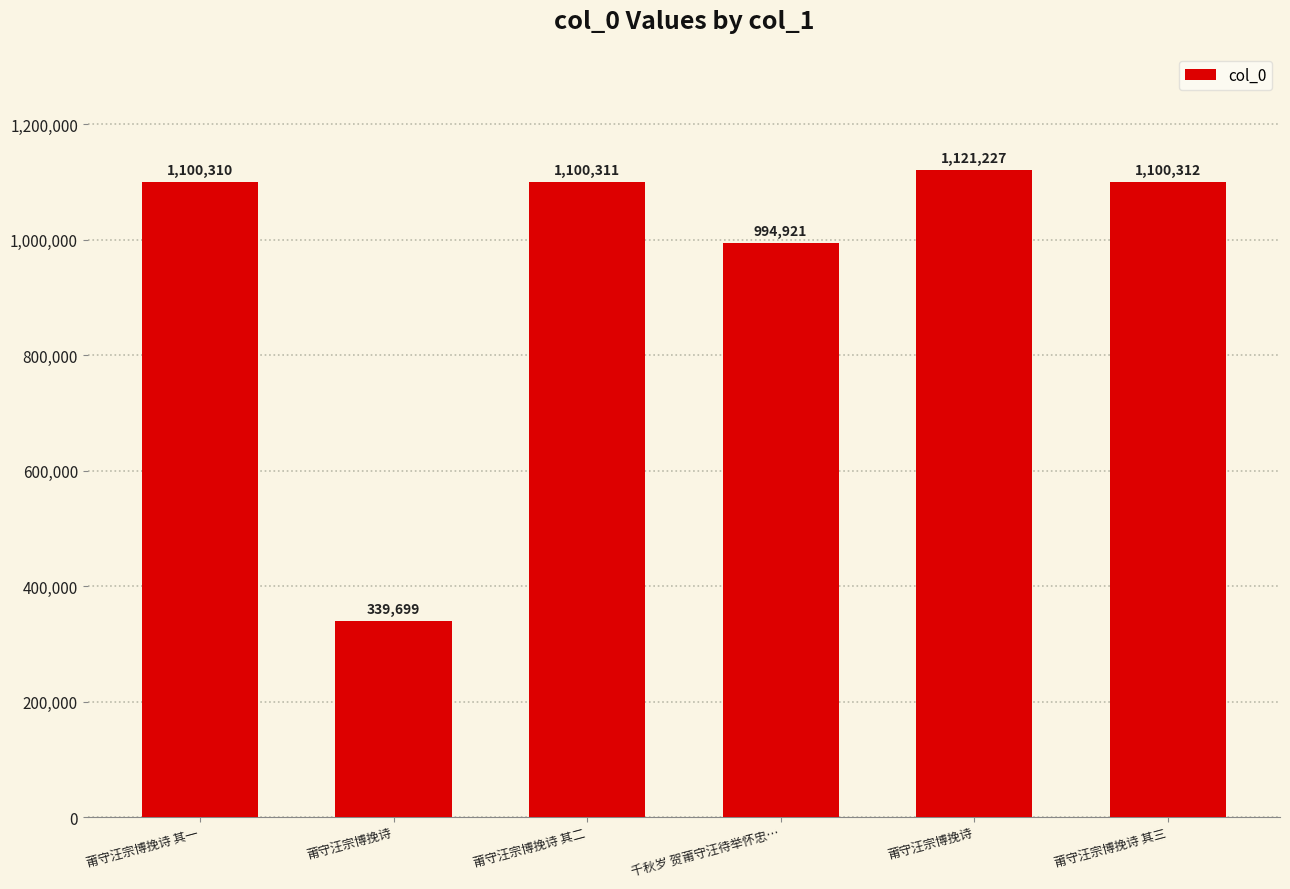

How many bars are there in total?

6